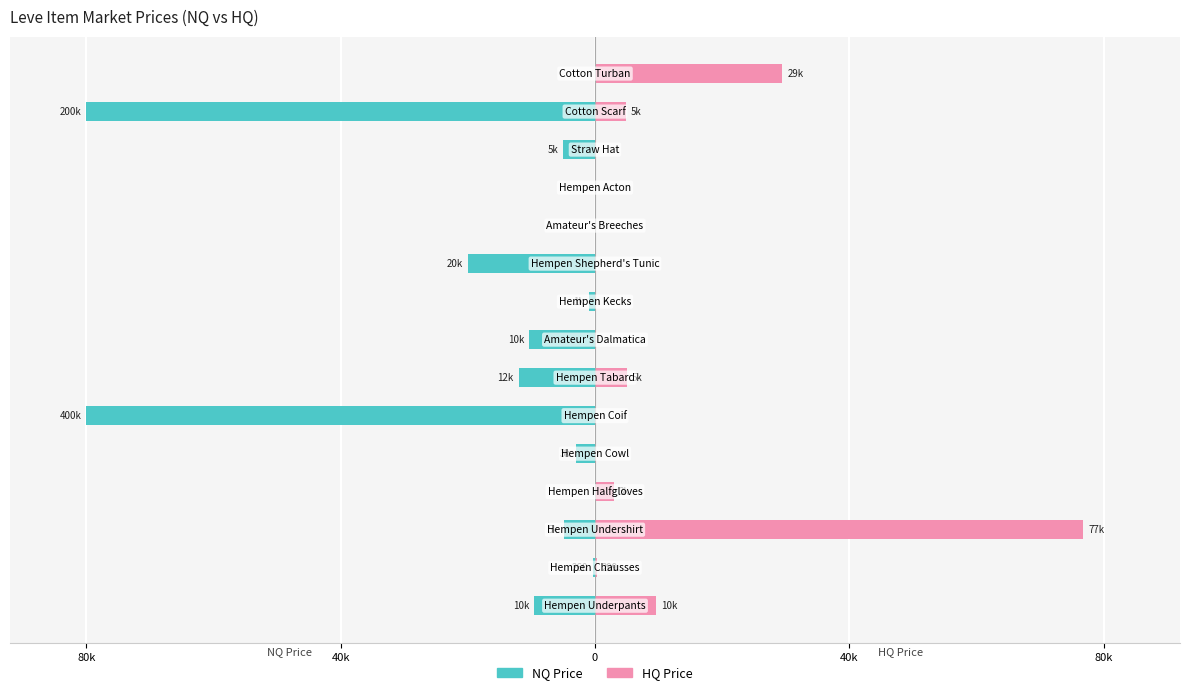

What is the value of the HQ Price bar at the 3rd from the left?

76750.0